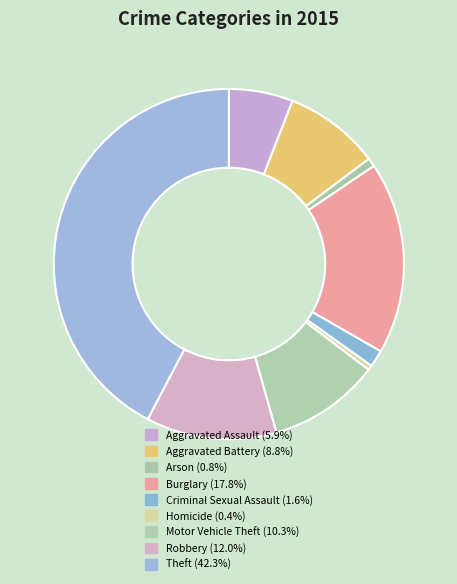

Is Motor Vehicle Theft the majority of the pie?

No